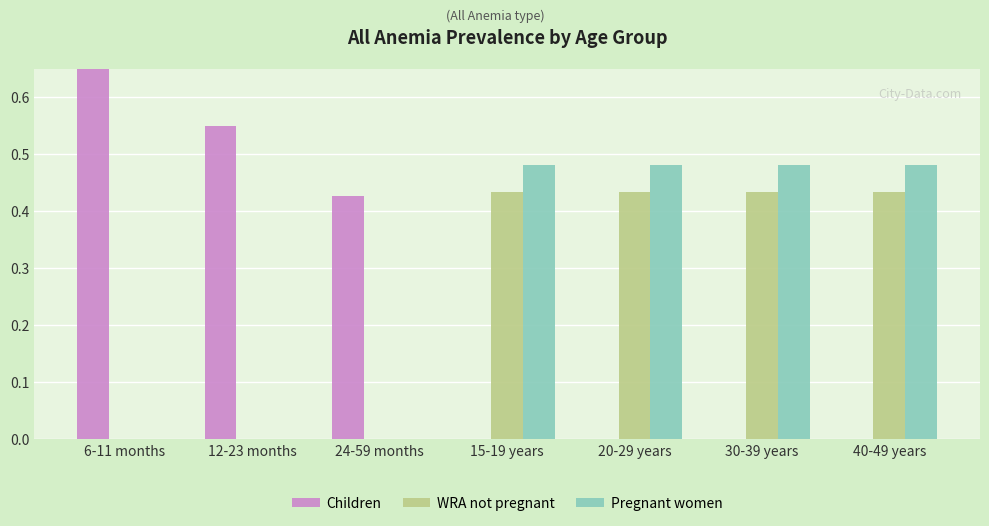

Reading left to right, extract all data points from this chart.

Children: 6-11 months=0.7	12-23 months=0.6	24-59 months=0.4	15-19 years=0.0	20-29 years=0.0	30-39 years=0.0	40-49 years=0.0
WRA not pregnant: 6-11 months=0.0	12-23 months=0.0	24-59 months=0.0	15-19 years=0.4	20-29 years=0.4	30-39 years=0.4	40-49 years=0.4
Pregnant women: 6-11 months=0.0	12-23 months=0.0	24-59 months=0.0	15-19 years=0.5	20-29 years=0.5	30-39 years=0.5	40-49 years=0.5